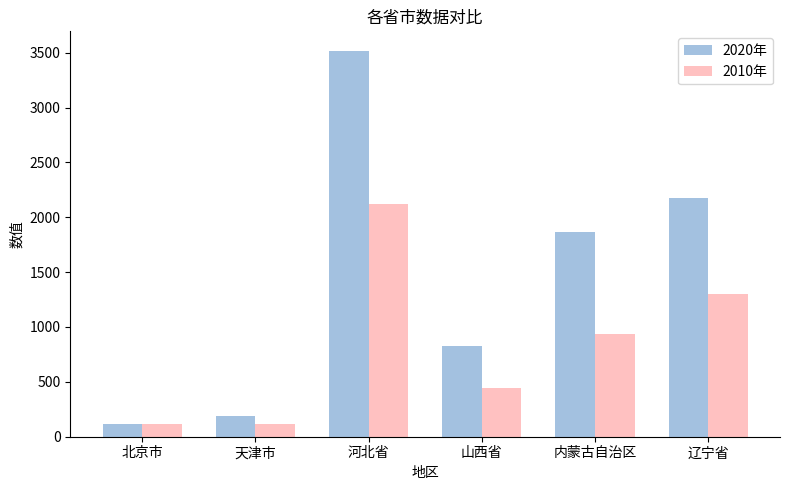

Where does the 2020年 series first go above 1863?

河北省